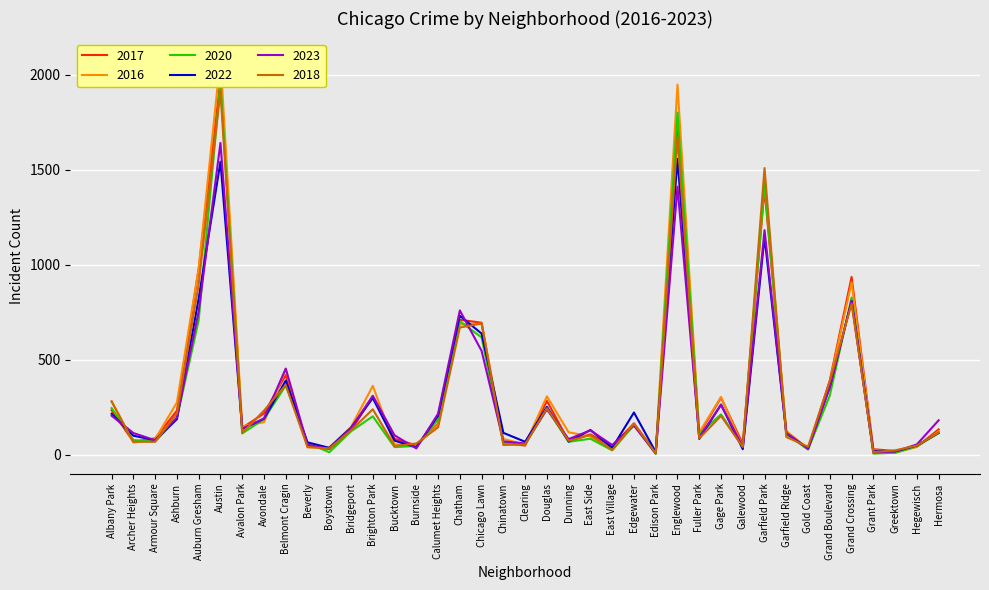

What is the label of the 34th point from the right?

Austin